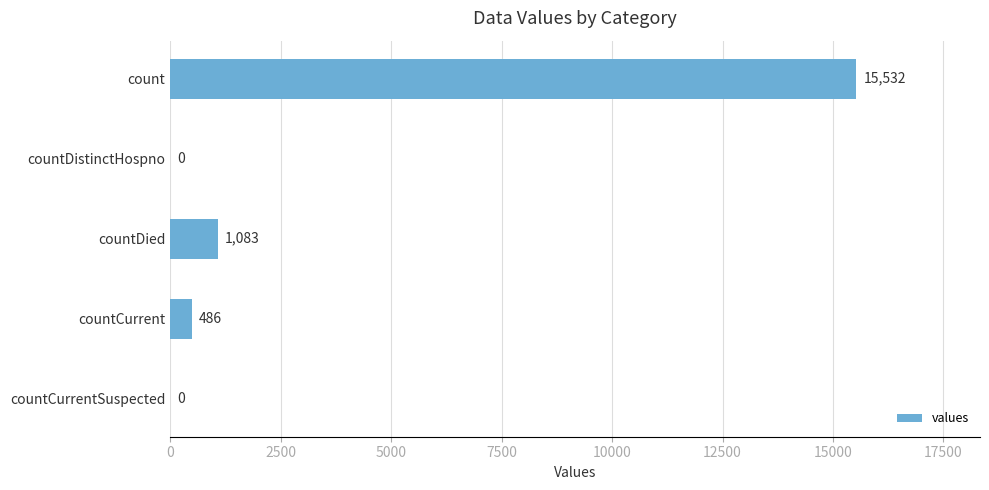

Between countDied and countCurrentSuspected, which is larger?

countDied